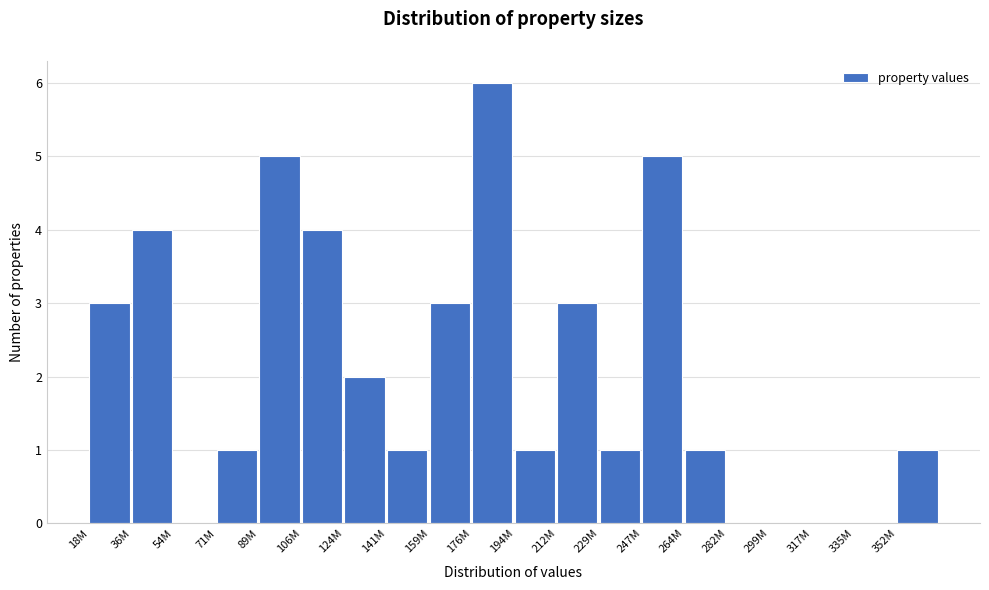

Reading left to right, what are all the values shown in this chart?

18M=3	36M=4	54M=0	71M=1	89M=5	106M=4	124M=2	141M=1	159M=3	176M=6	194M=1	212M=3	229M=1	247M=5	264M=1	282M=0	299M=0	317M=0	335M=0	352M=1